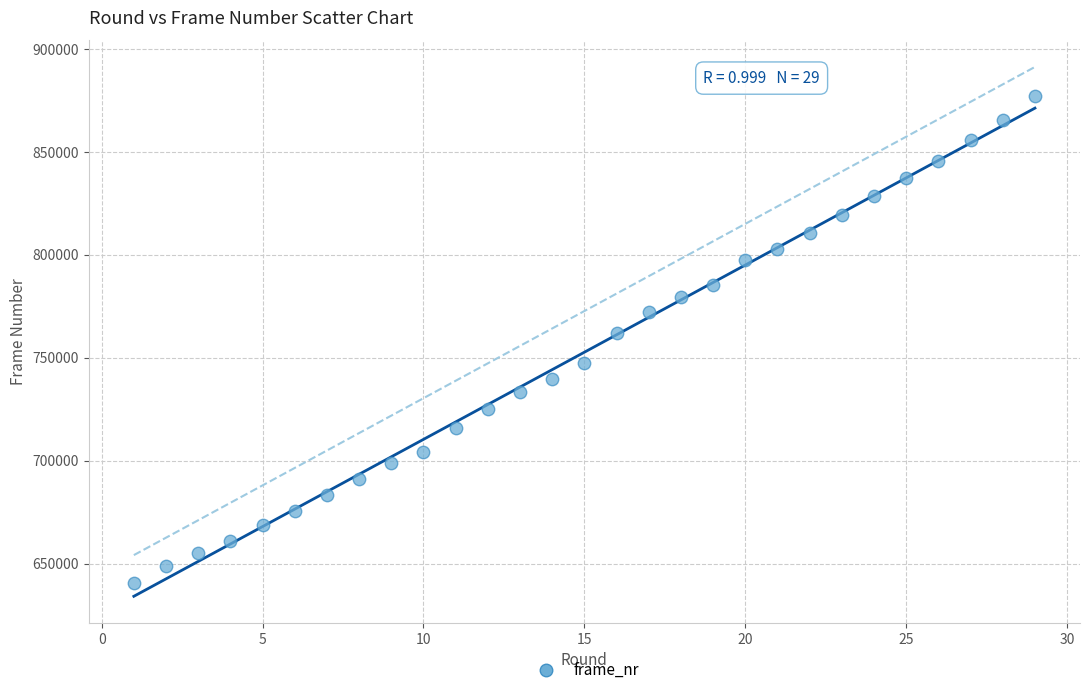

What Y value in the scatter plot is closest to 758790?

762180